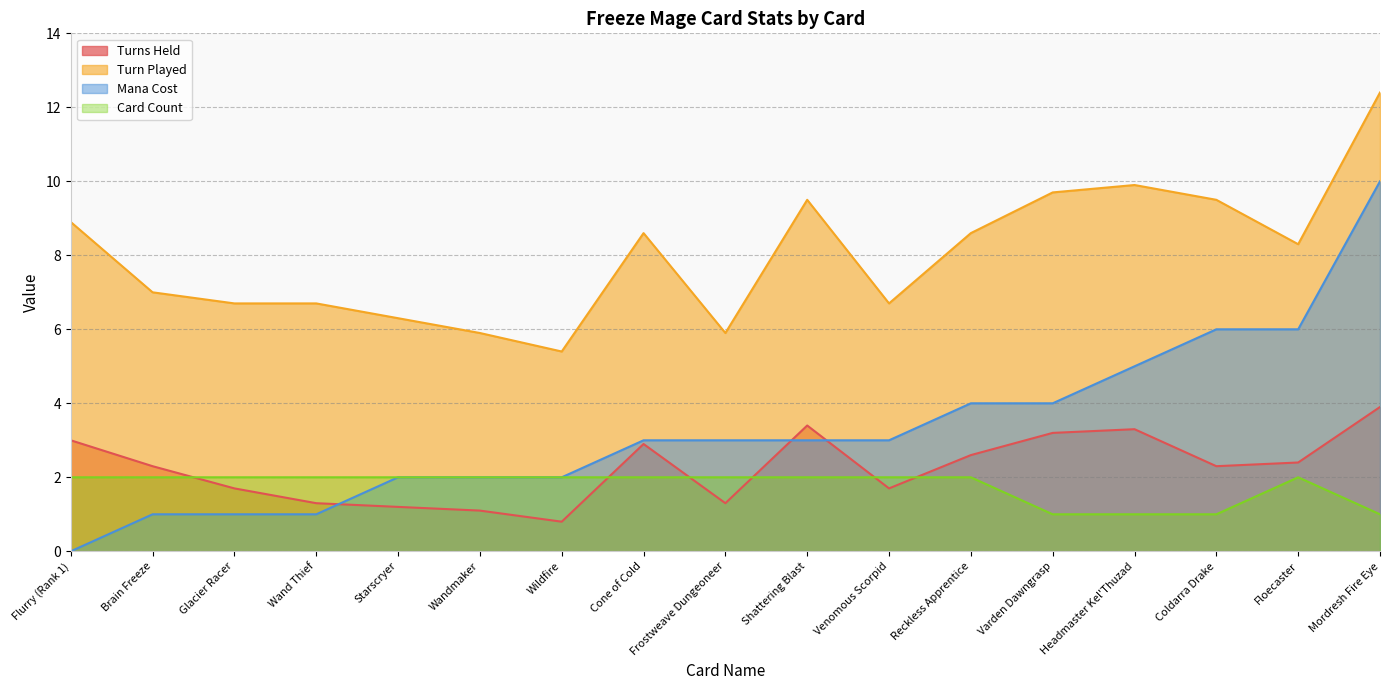

Does the chart display data point markers on the line(s)?

No